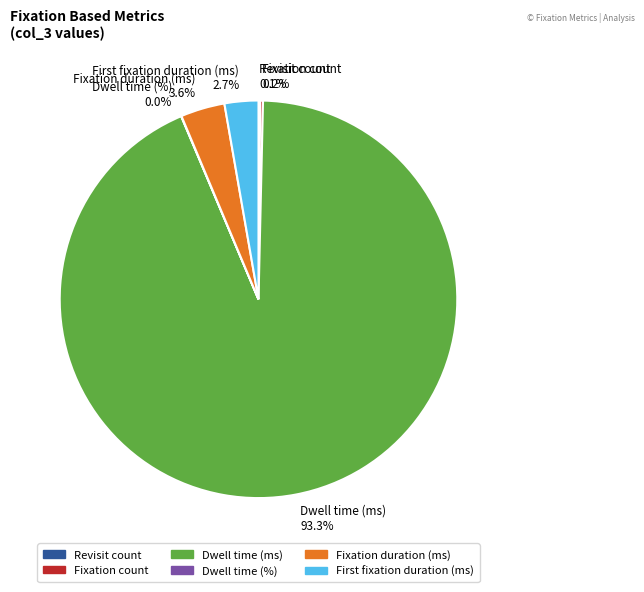

What percentage is NOT represented by Fixation duration (ms)?

96.4%